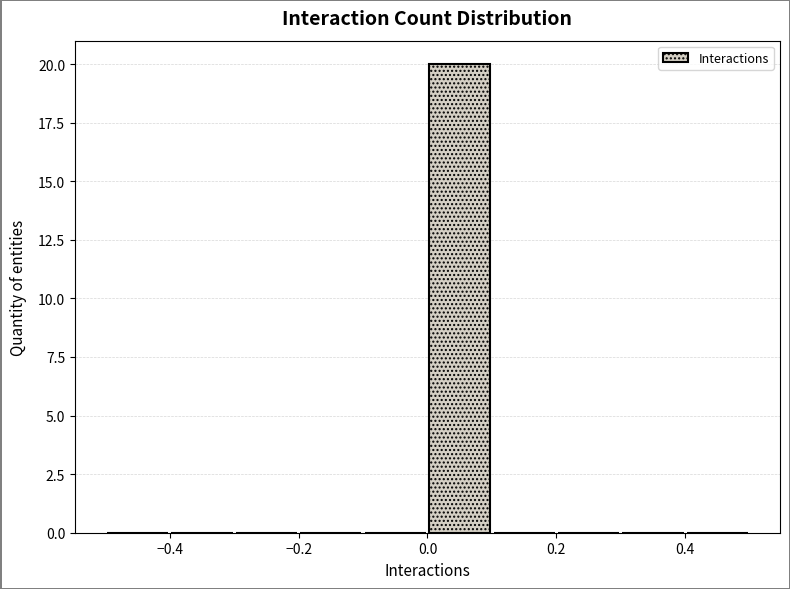

What is the height of the bar covering 0.0 to 0.1 on the x-axis? The values are not printed on the chart, so give them approximately, as read against the axis.

20